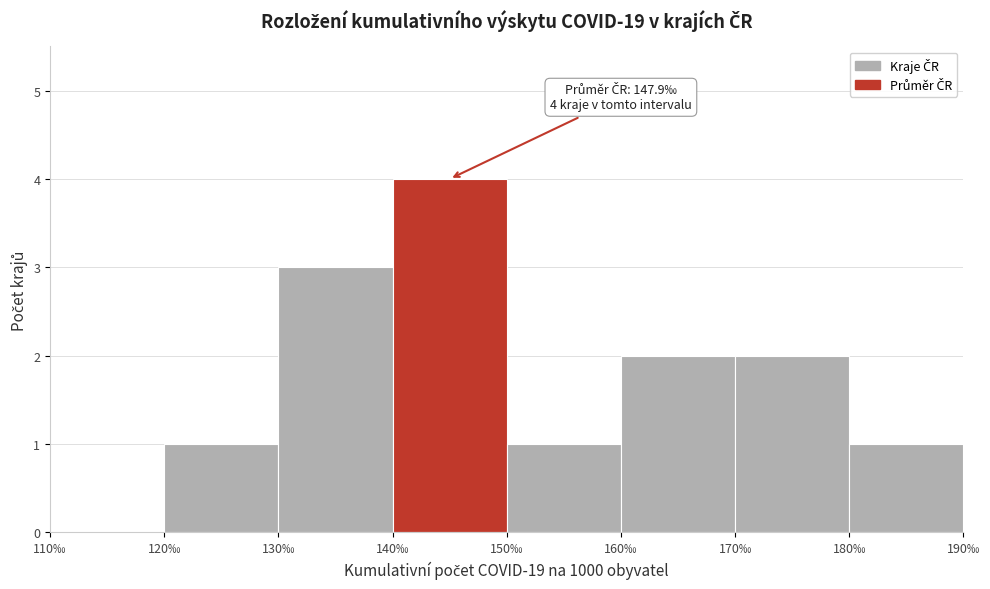

Over which range of the x-axis is the bar tallest?

140 to 150